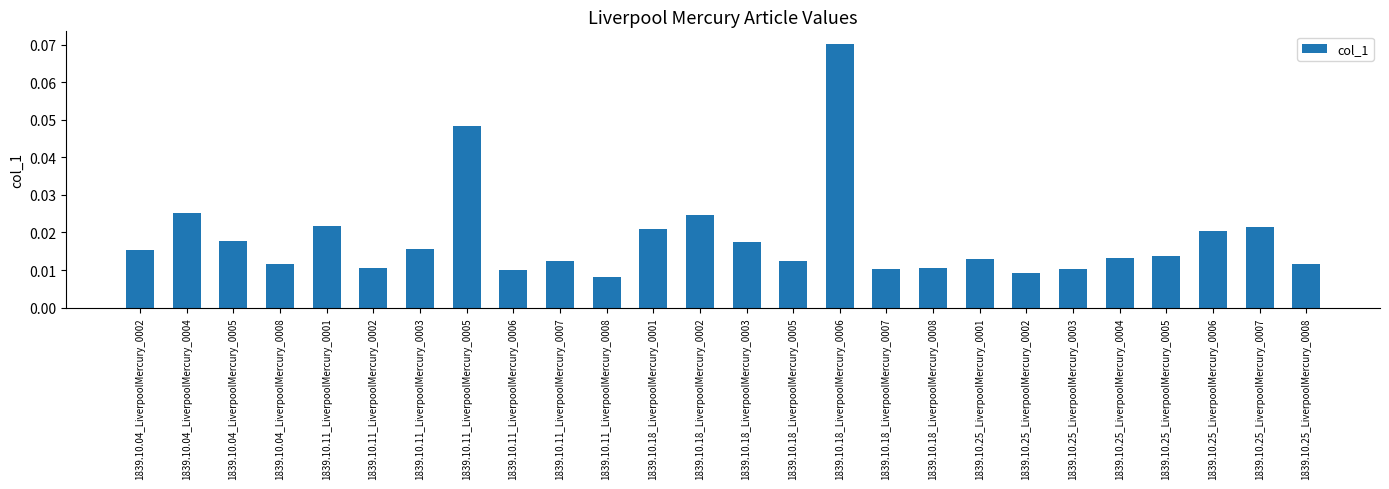

At which category does the chart reach its peak across all series?

1839.10.18_LiverpoolMercury_0006